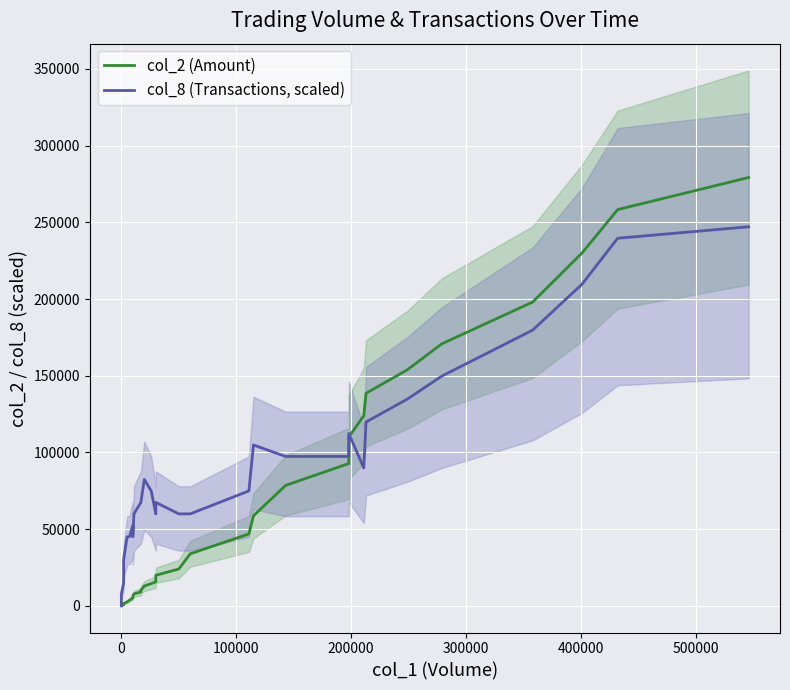

Which series has the largest total across all categories?

col_8 (Transactions, scaled)